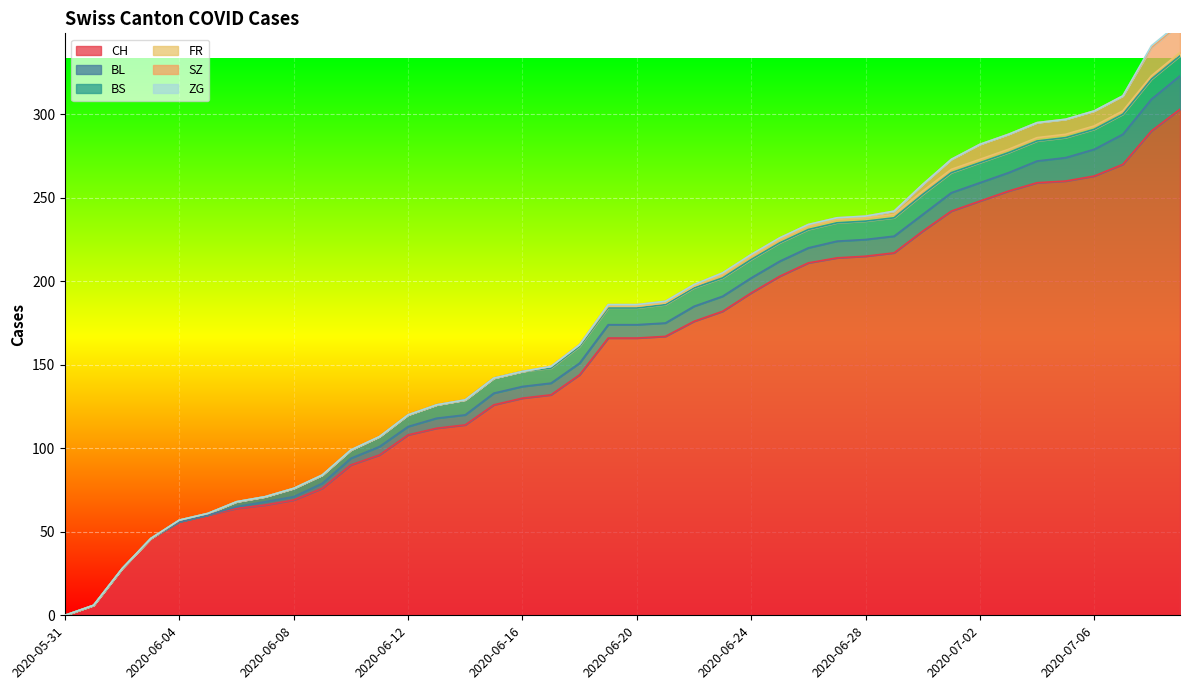

Is the value of BL at 2020-06-21 greater than the value of SZ at 2020-06-22?

Yes